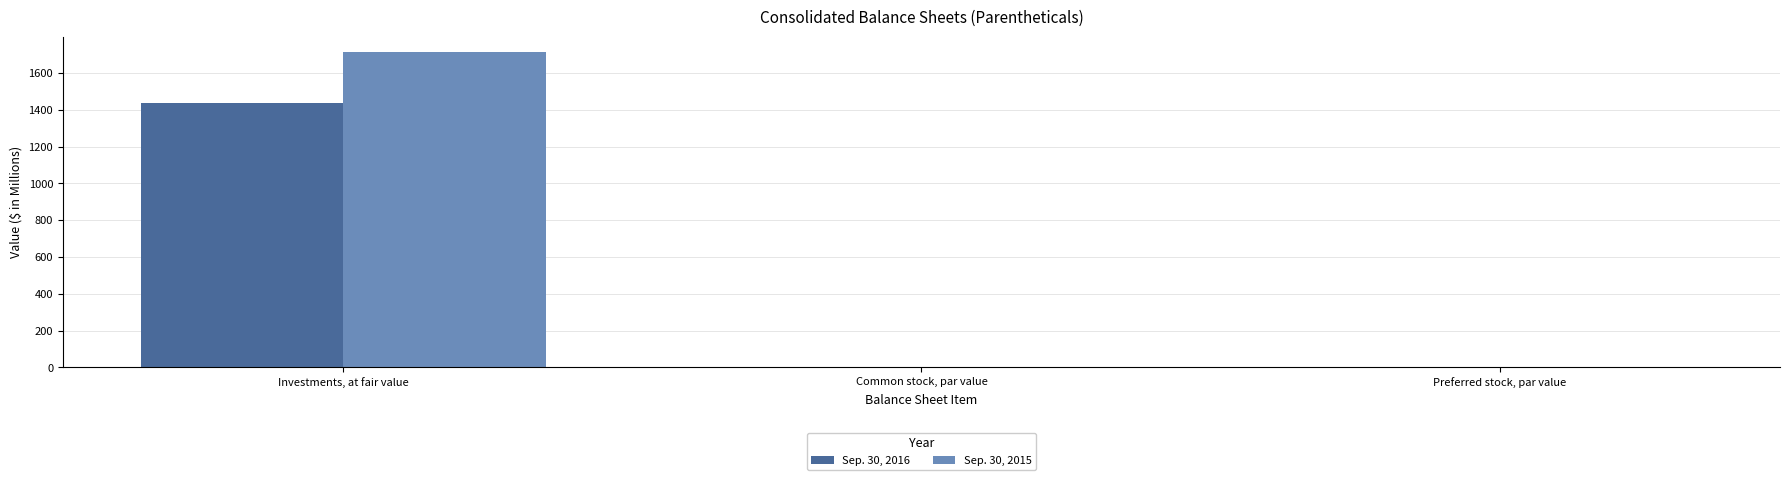

Is it true that Sep. 30, 2016 equals 1437.6 at Investments, at fair value?

True